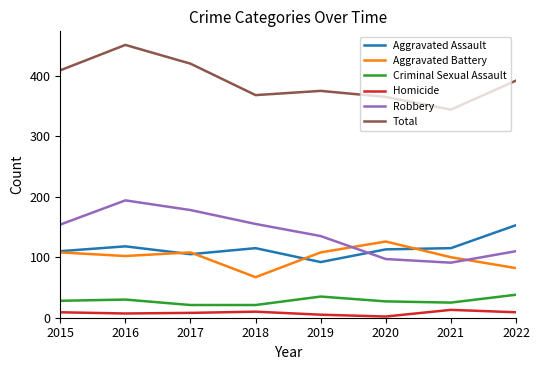

Is the value of Homicide at 2021 greater than the value of Total at 2019?

No